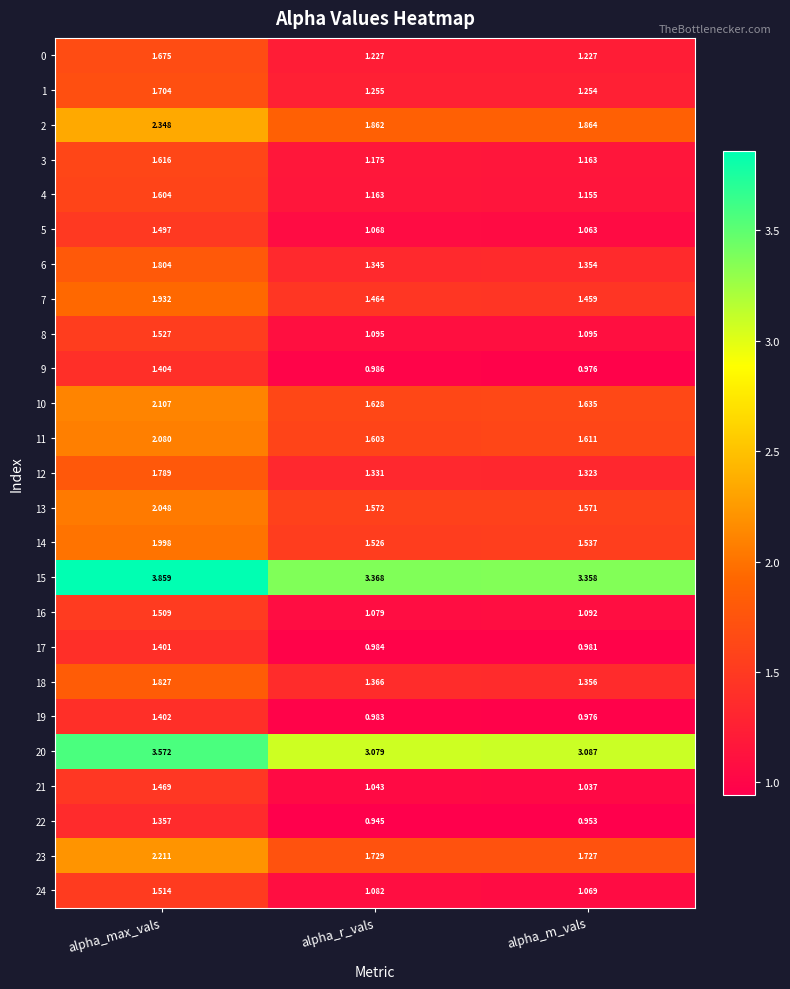

What is the total value across all series at alpha_m_vals?

35.9